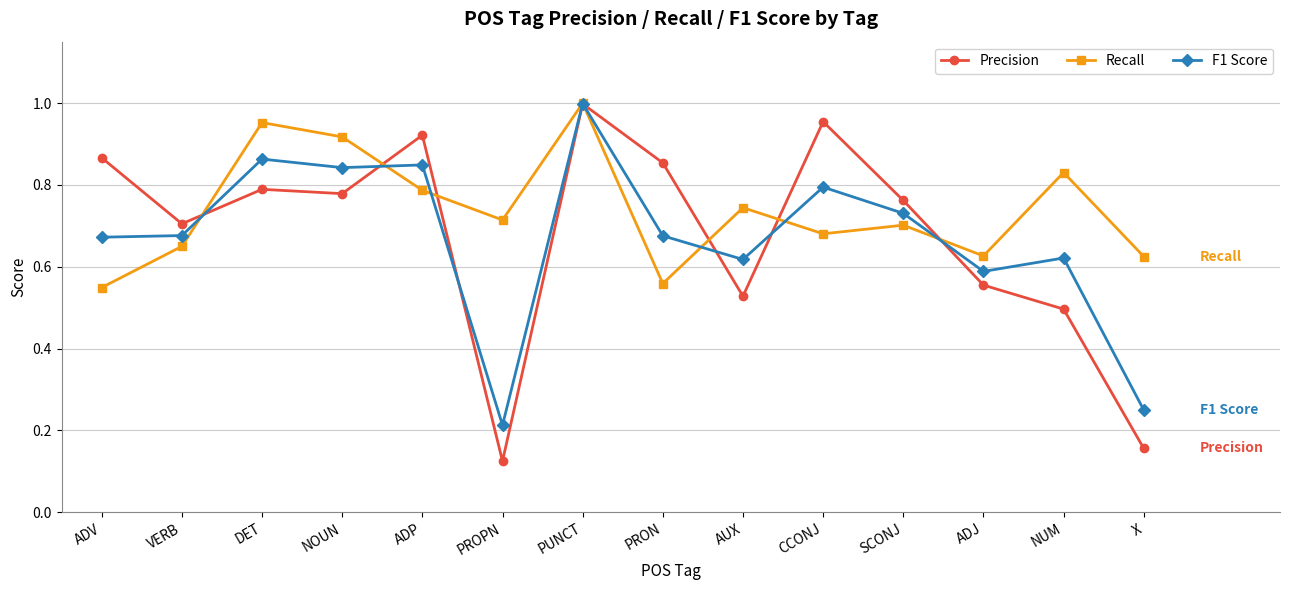

Which series has the widest spread of values?

Precision